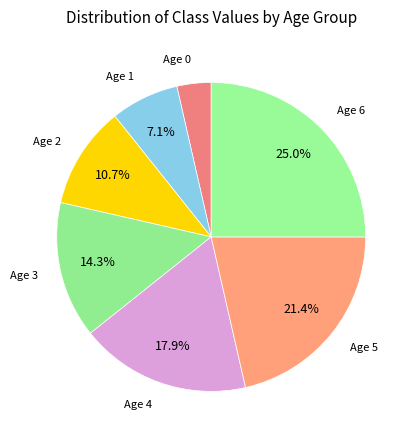

Which has a higher value, Age 6 or Age 0?

Age 6